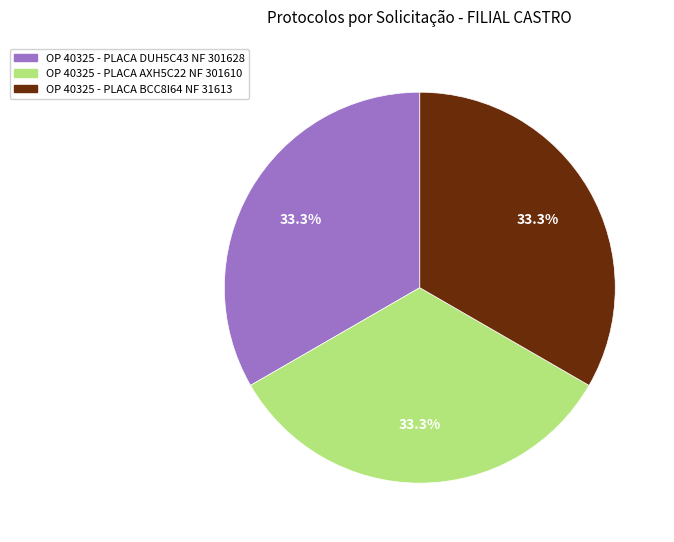

What is the ratio of the value at OP 40325 - PLACA DUH5C43 NF 301628 to the value at OP 40325 - PLACA AXH5C22 NF 301610?

1.0